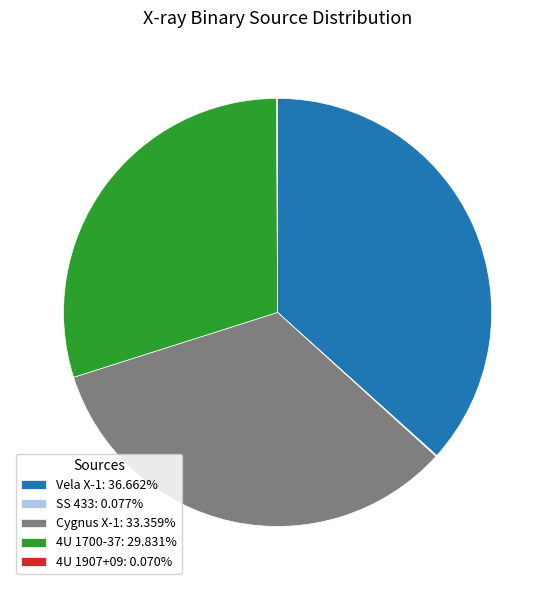

Does Cygnus X-1: 33.359% represent more than half of the total?

No